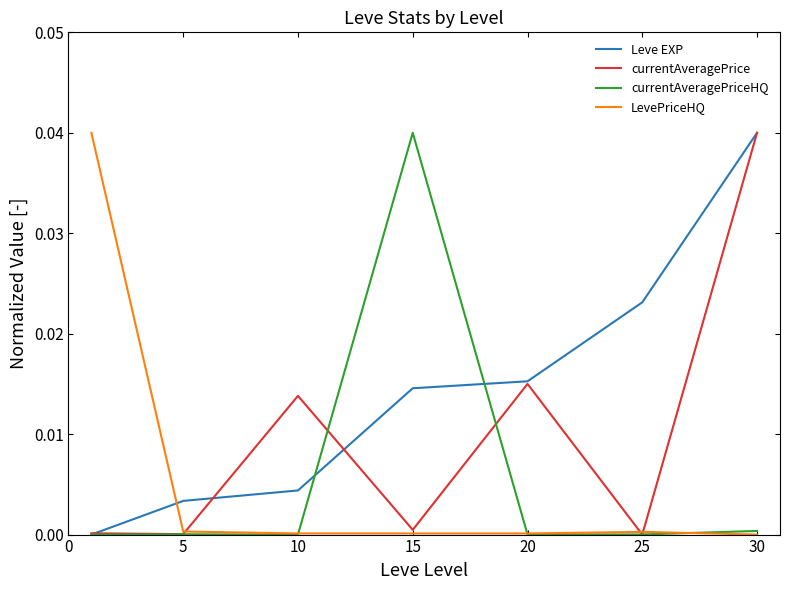

Which series has the largest total across all categories?

Leve EXP